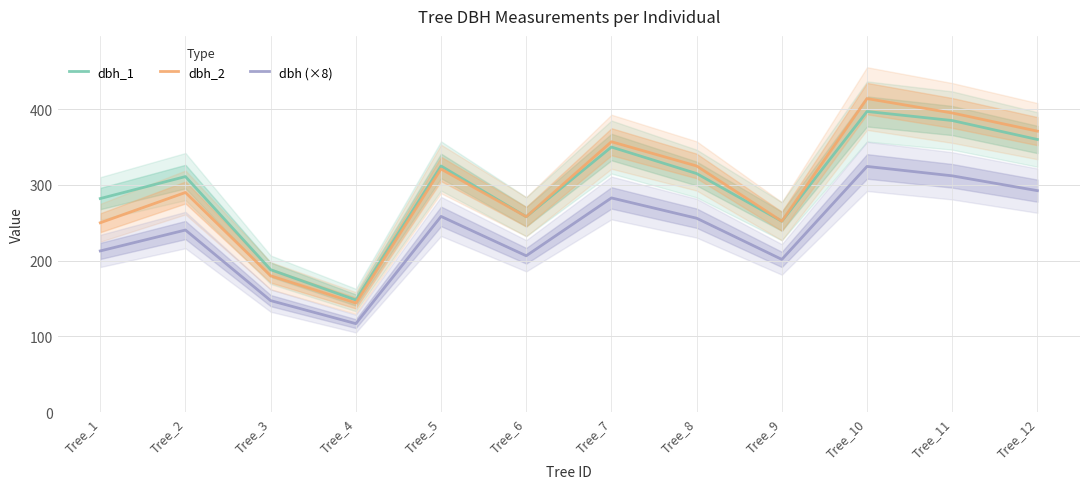

At which label does dbh_2 reach its peak?

Tree_10